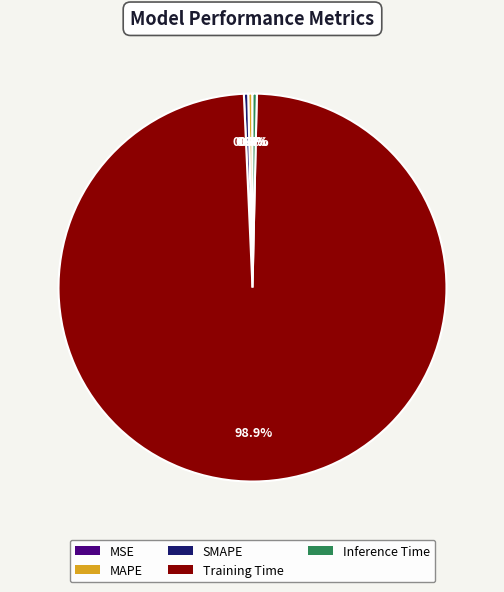

Which slice is the largest?

Training Time